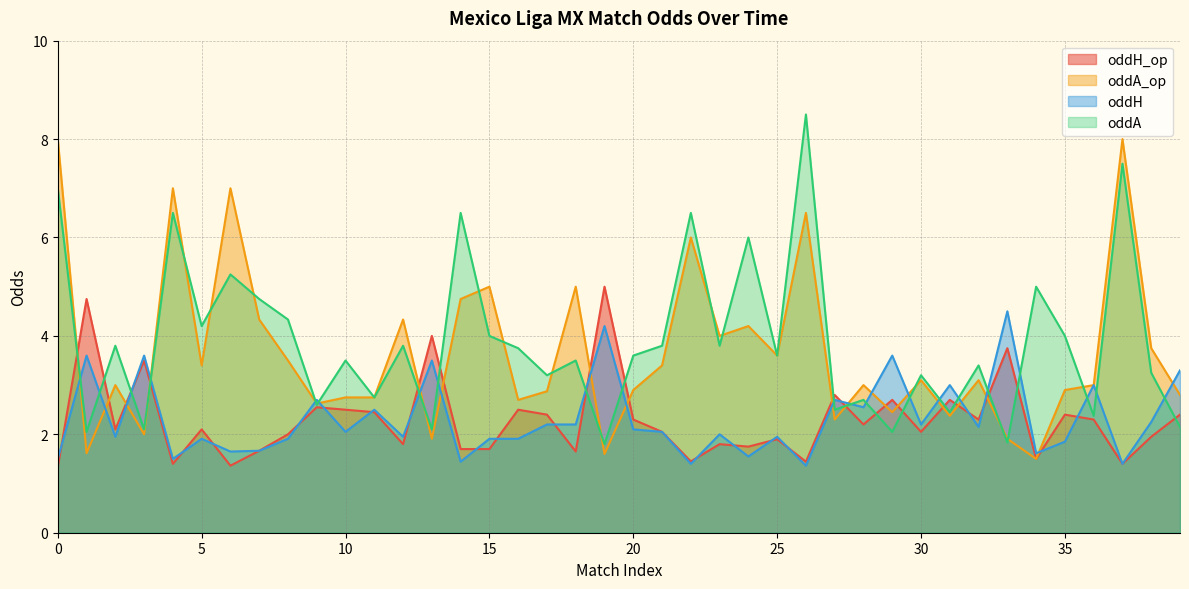

What is the sum of all oddA_op values?

146.9